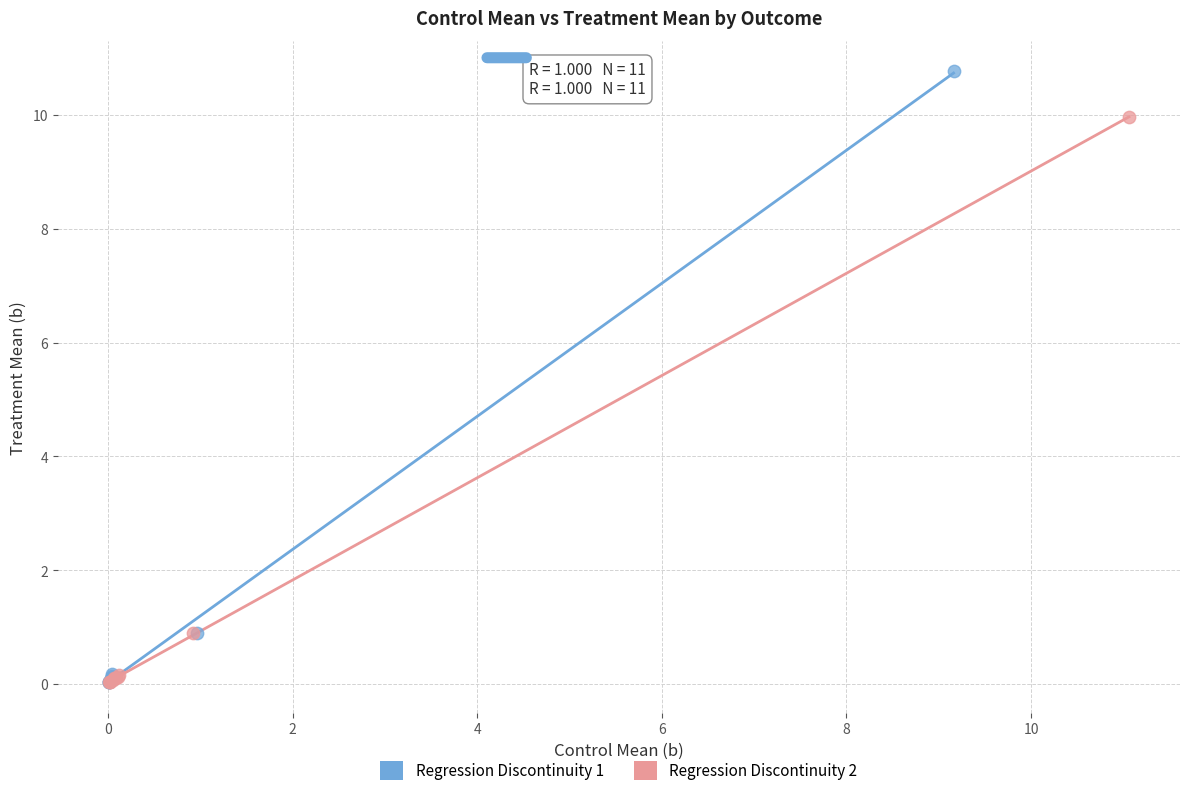

Which series contains the highest Y value?

Regression Discontinuity 1